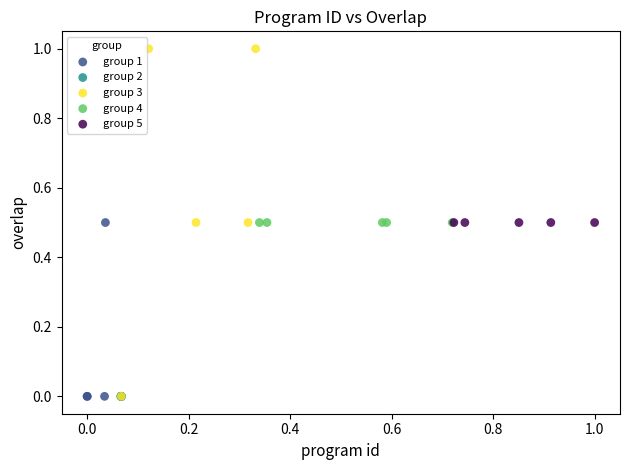

Which series reaches the maximum Y coordinate?

group 3